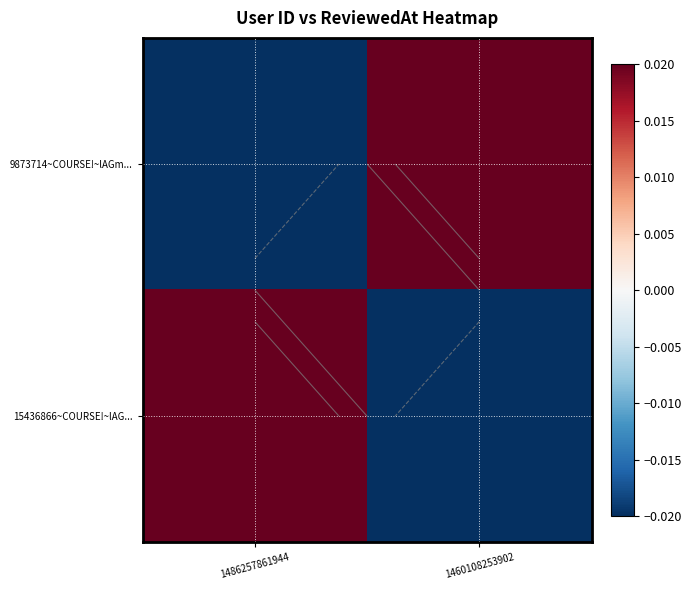

At which label is 9873714~COURSE!~lAGm... closest to 0?

1486257861944